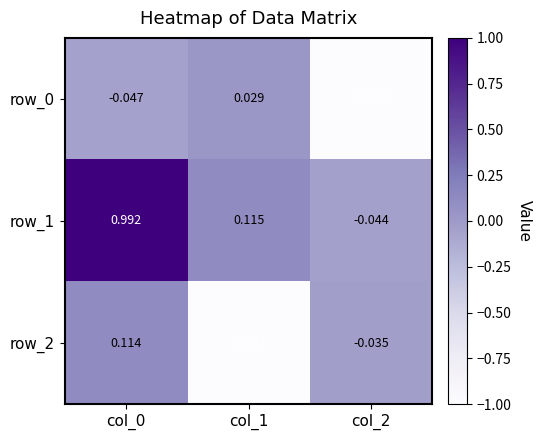

Is the value of row_2 at col_2 greater than the value of row_1 at col_0?

No